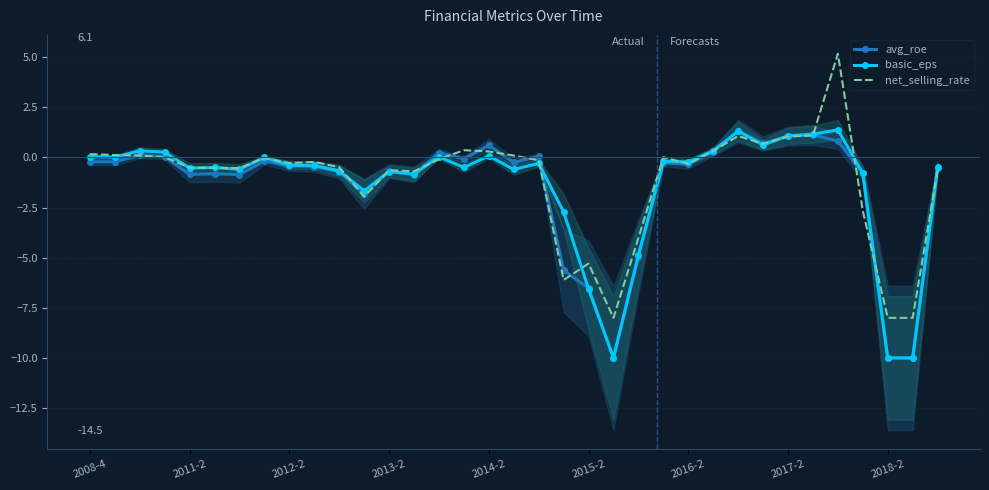

How many distinct data groups are displayed?

3